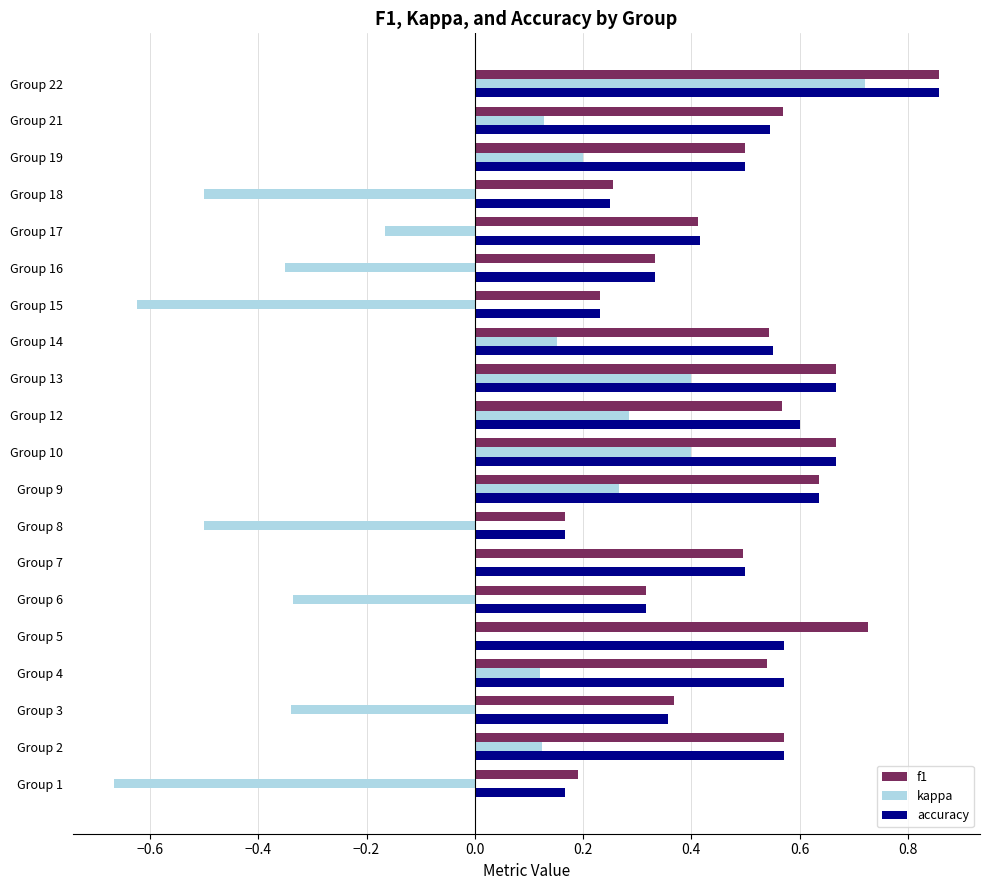

Which series changed the most between Group 4 and Group 6?

kappa